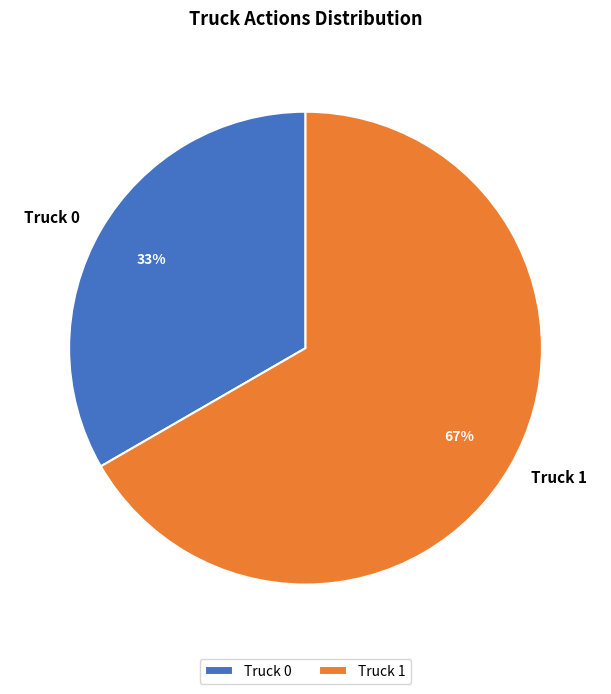

Is it true that Truck 1 is 60% of the pie?

False